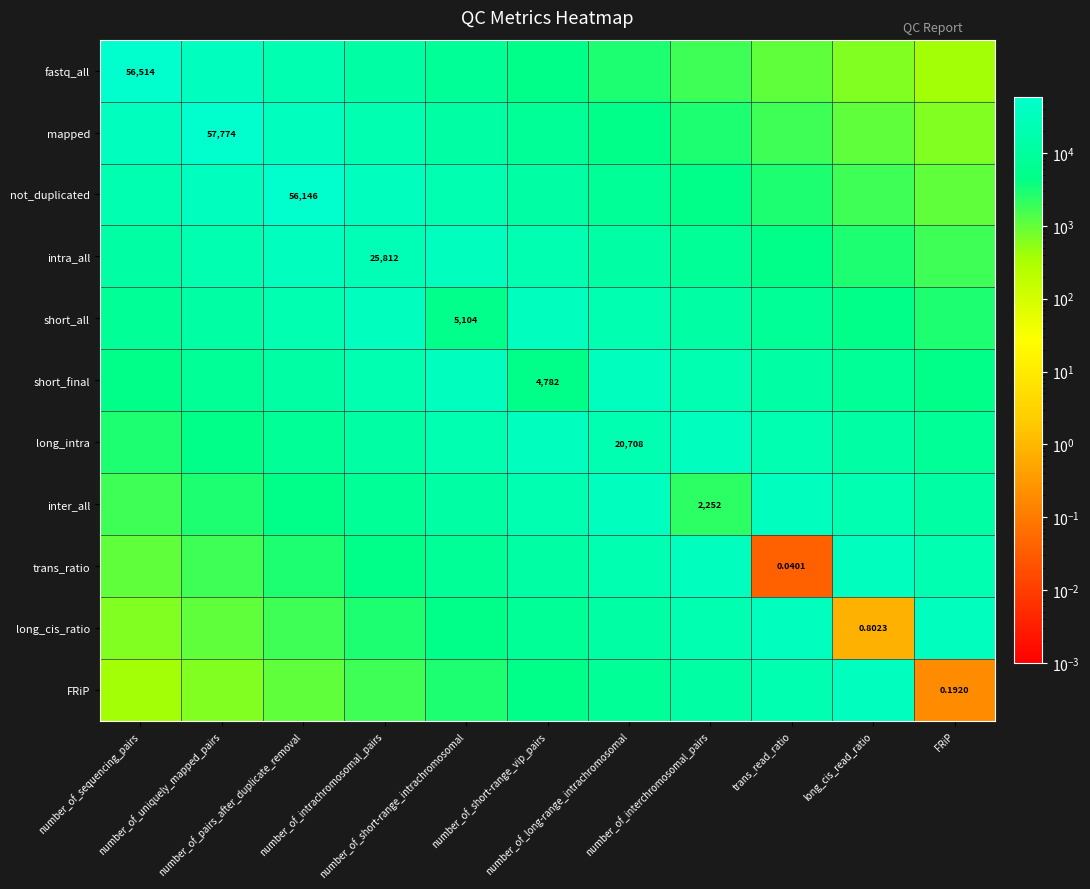

Is it true that FRiP equals 2742.3 at number_of_long-range_intrachromosomal?

False